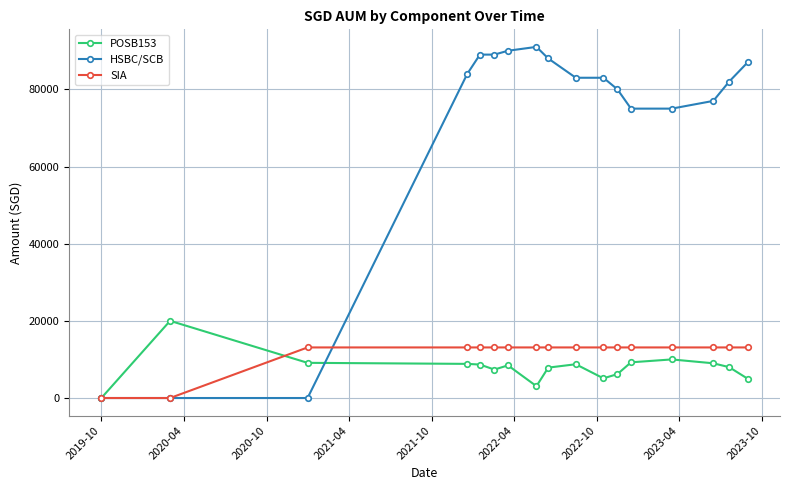

Which series has the largest total across all categories?

HSBC/SCB